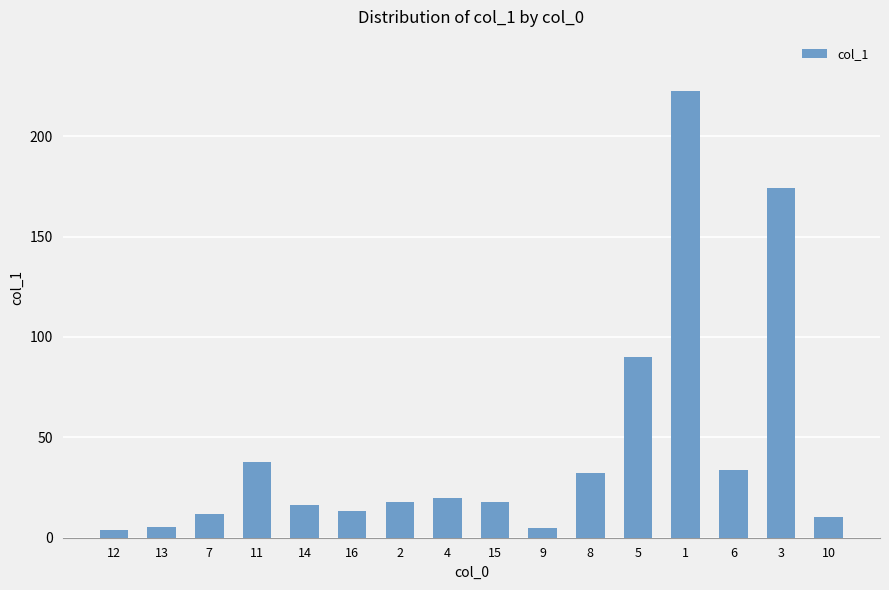

How many data points are above 17?

9